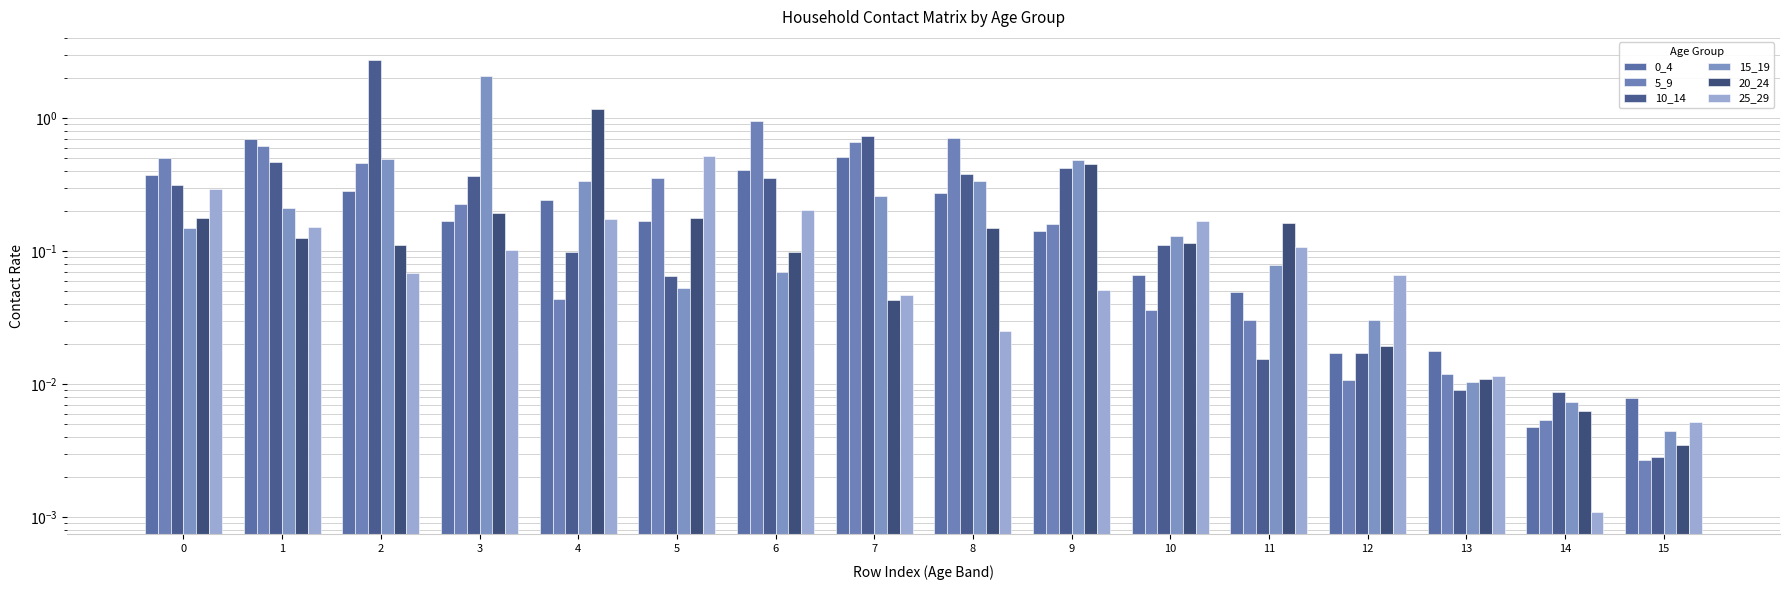

Are the bars grouped side by side (vs. stacked)?

Yes